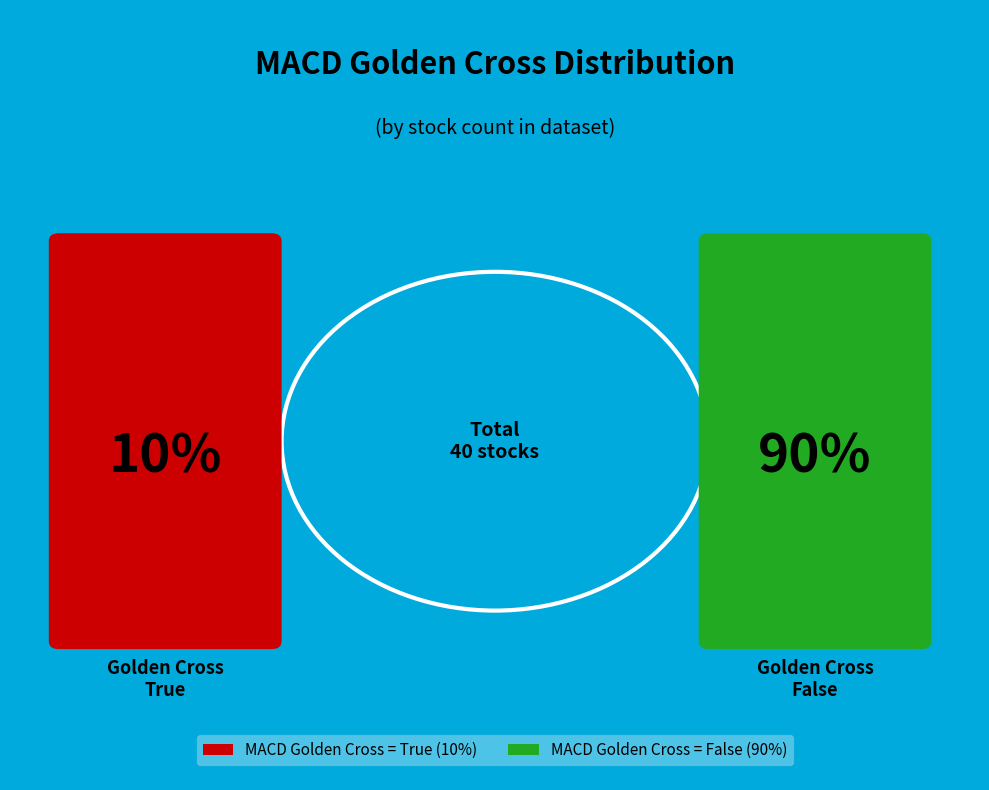

Combined, what portion of the pie is True and False?

100.0%